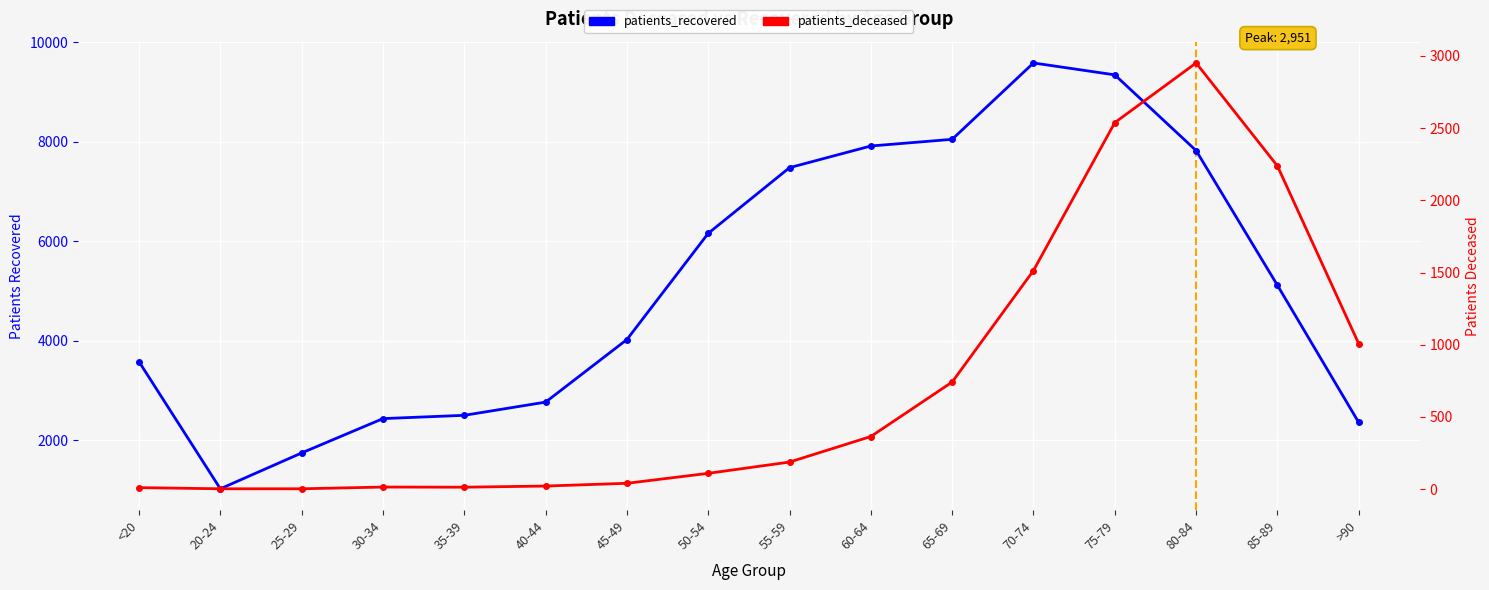

The value of patients_deceased at 25-29 is 3. True or false?

True